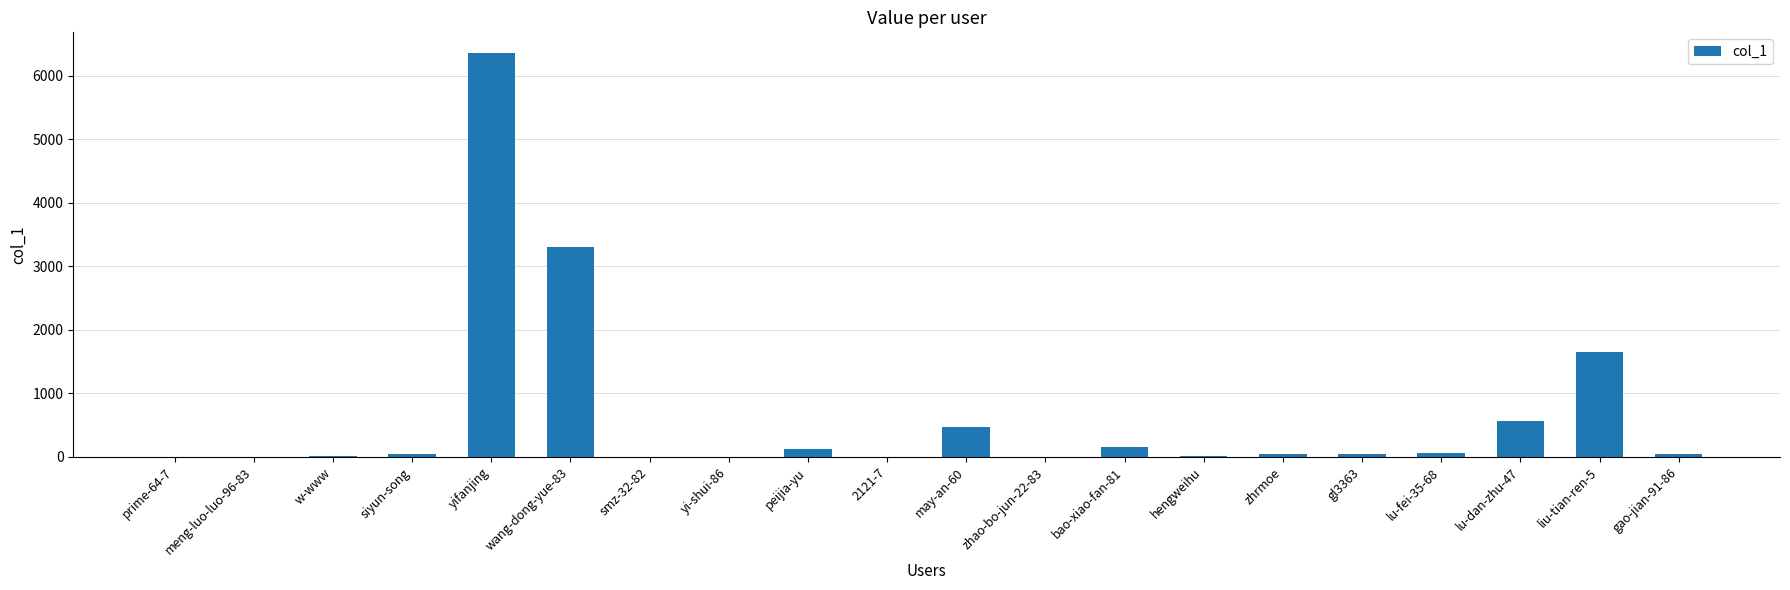

What is the ratio of the value at lu-dan-zhu-47 to the value at may-an-60?

1.2